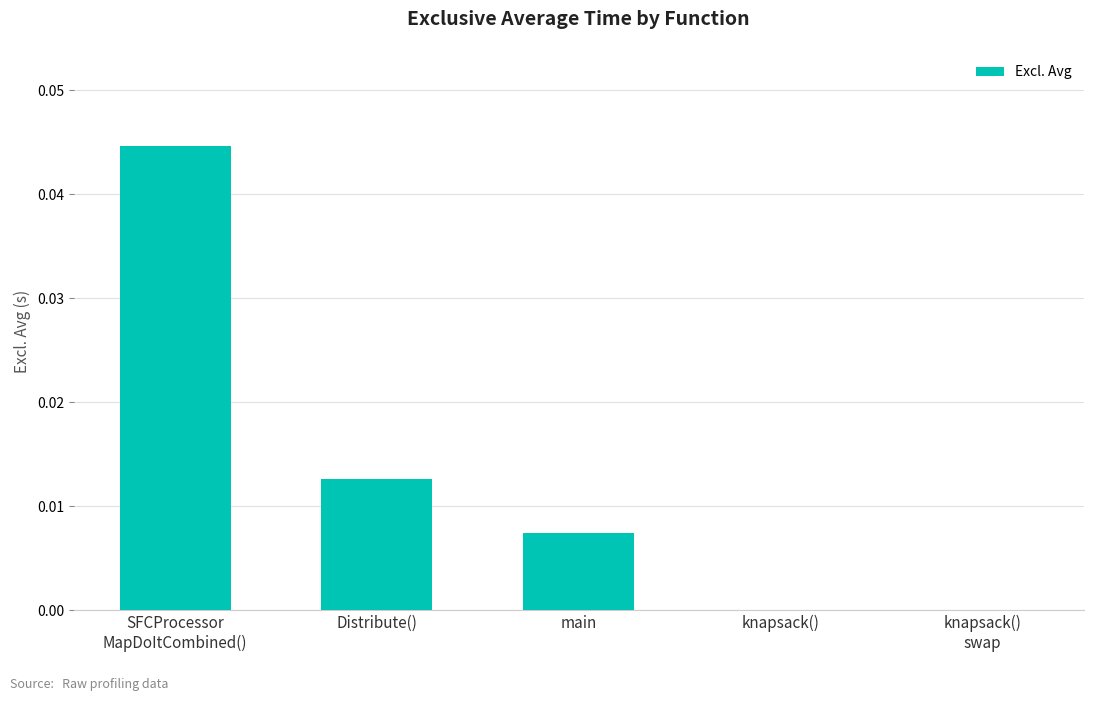

What is the sum of all values?

0.1